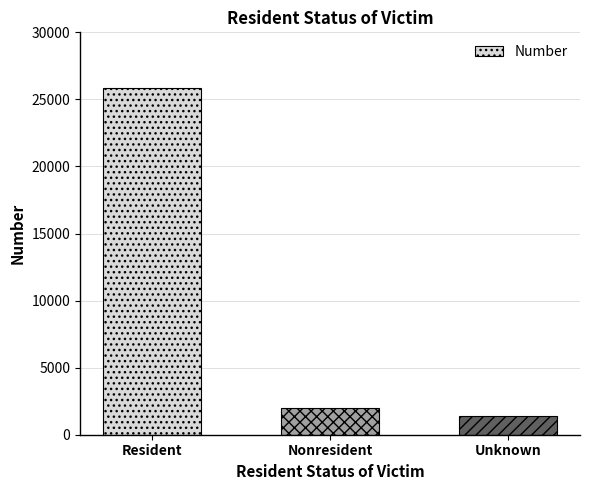

Which category has the lowest value across all series?

Unknown